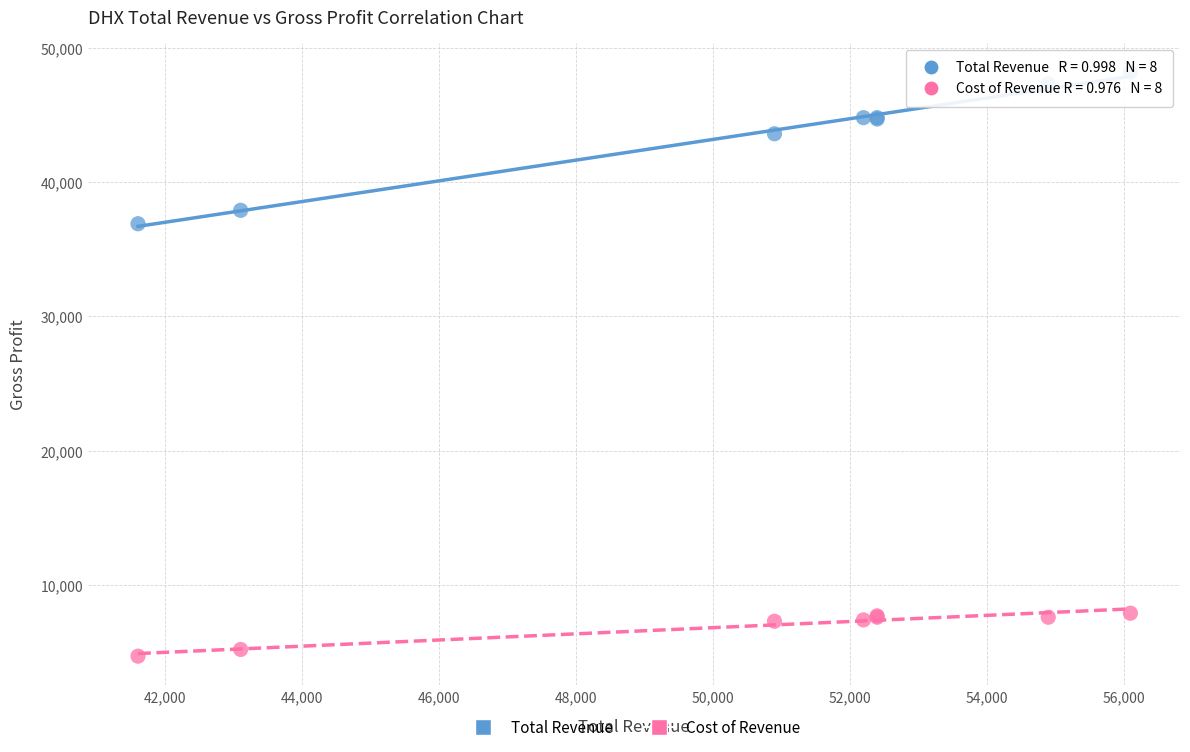

Across all series, what Y value is closest to 26450?

36900